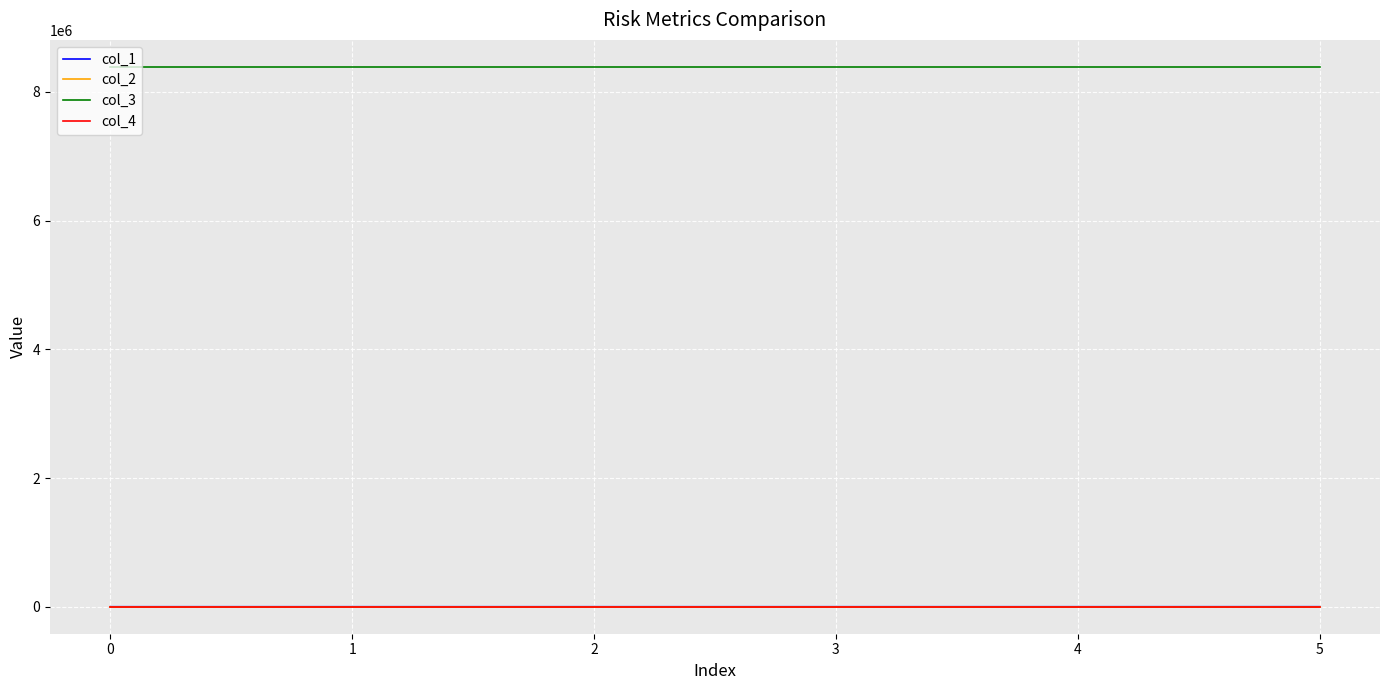

Which series has the largest total across all categories?

col_3